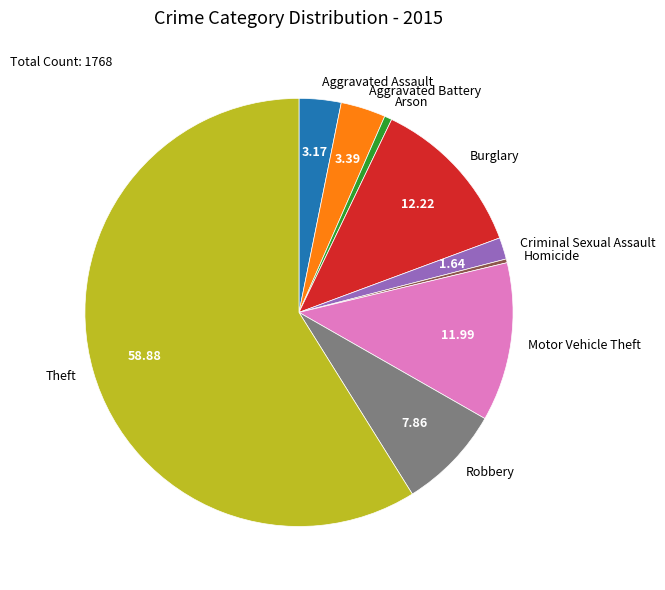

Which category has the biggest portion of the pie?

Theft